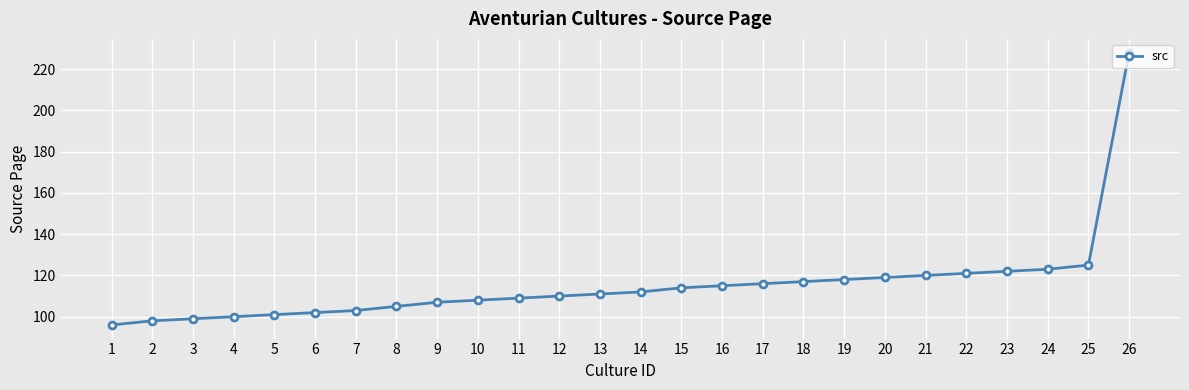

The value at 9 is 107. True or false?

True